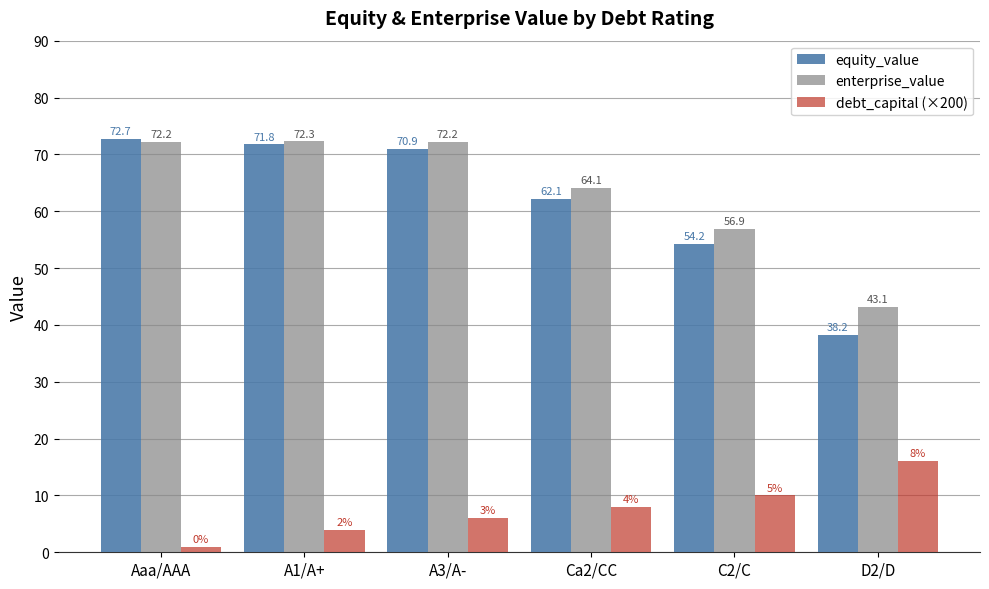

At which category is the sum across all series the highest?

A3/A-